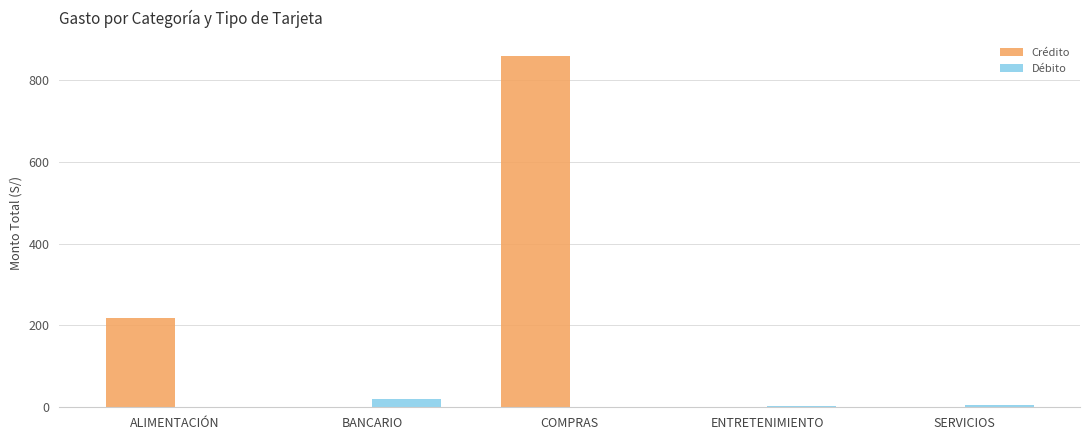

The value of Crédito at BANCARIO is 400.2. True or false?

False